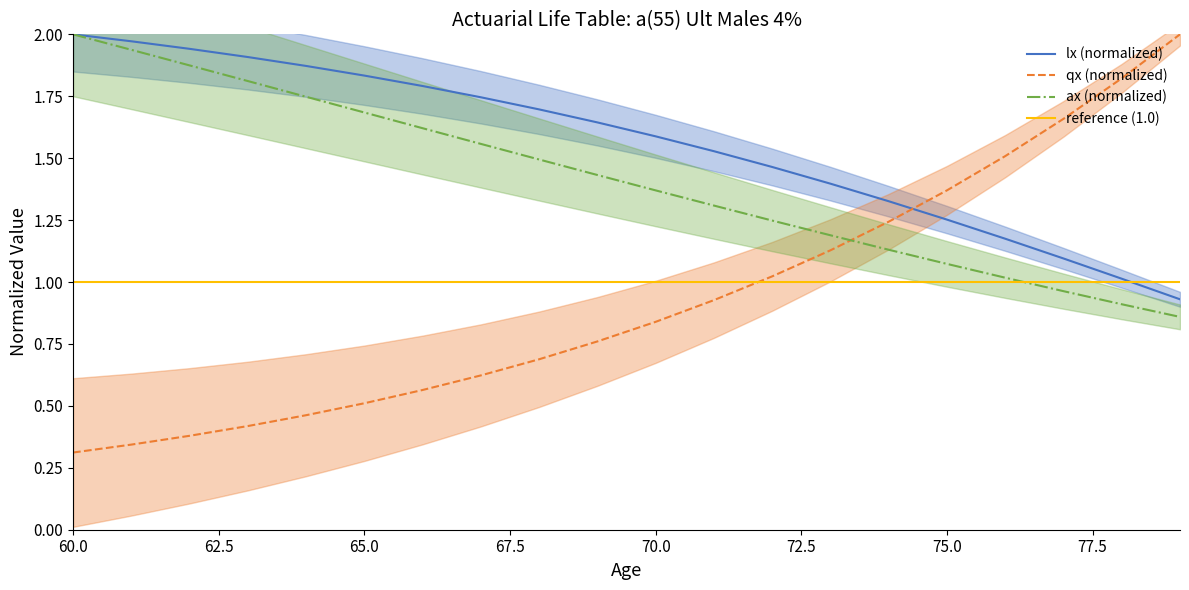

What is the highest value of the lx (normalized) series?

2.0